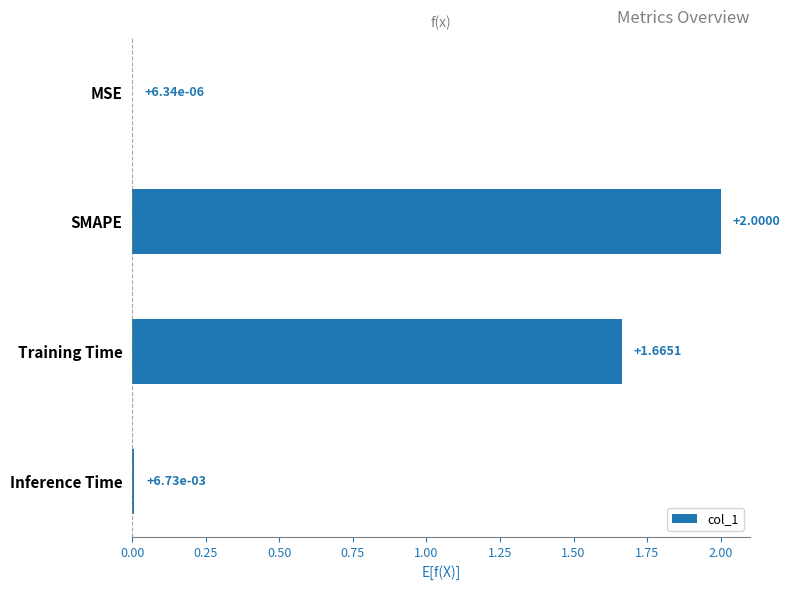

Count the number of data series in this chart.

1